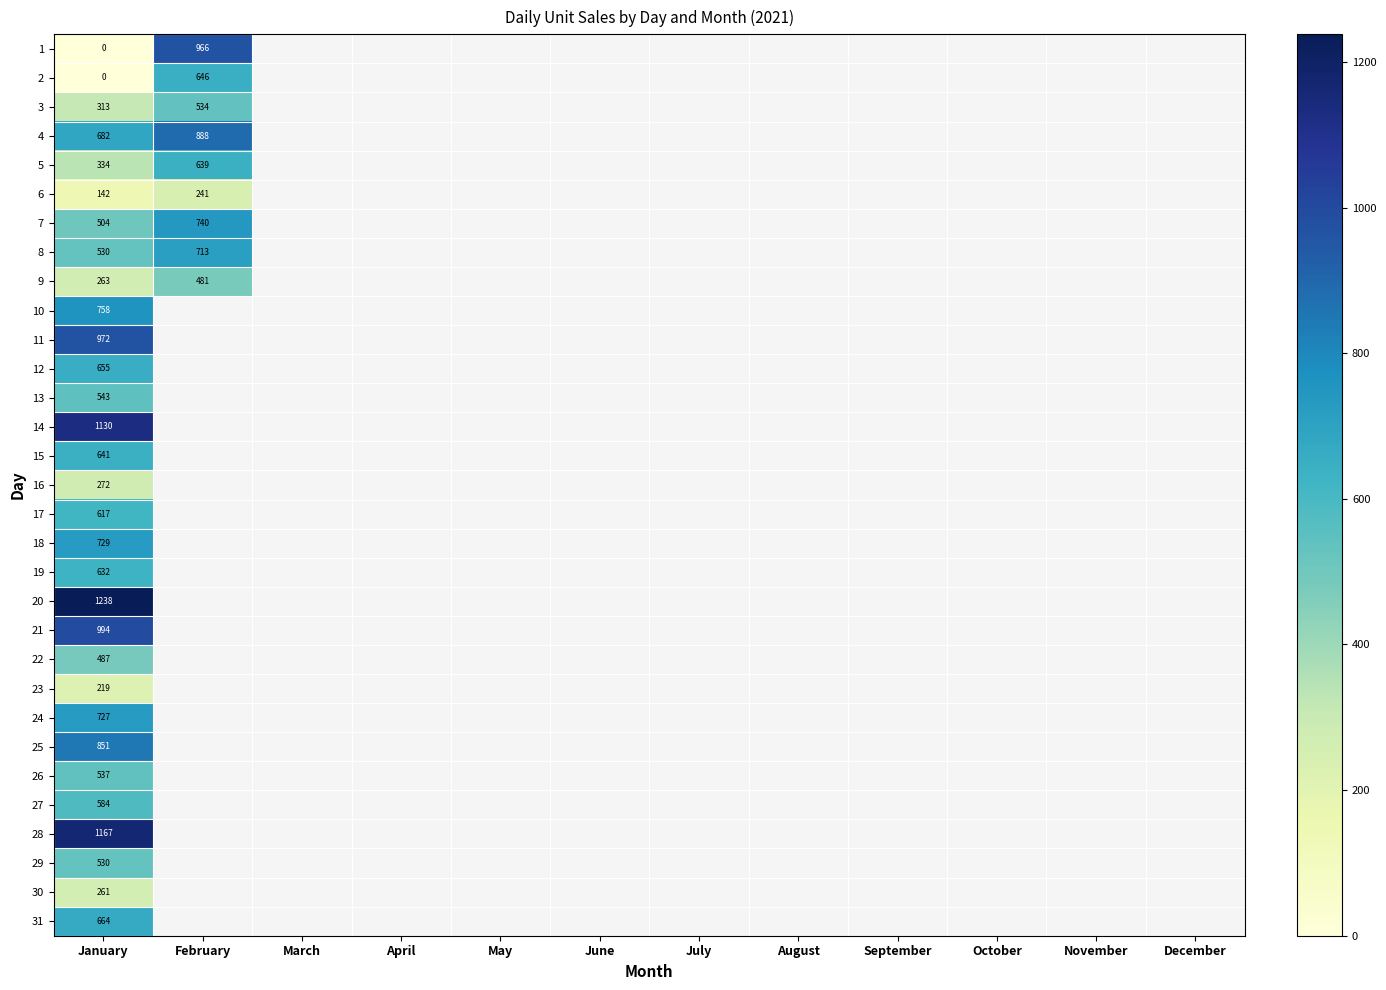

At which category does the chart reach its minimum across all series?

January